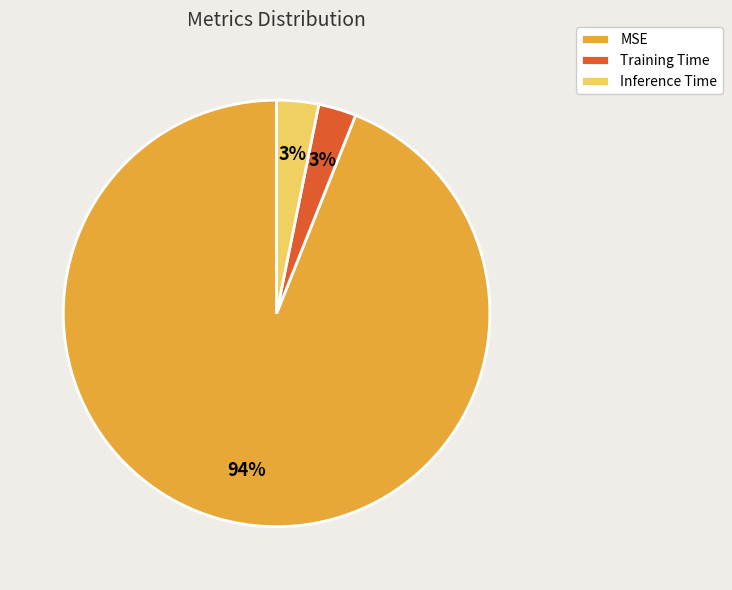

Does Inference Time account for over 50% of the chart?

No